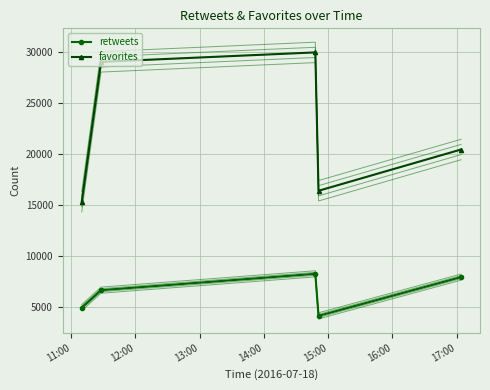

True or false: favorites and retweets cross at least once.

False